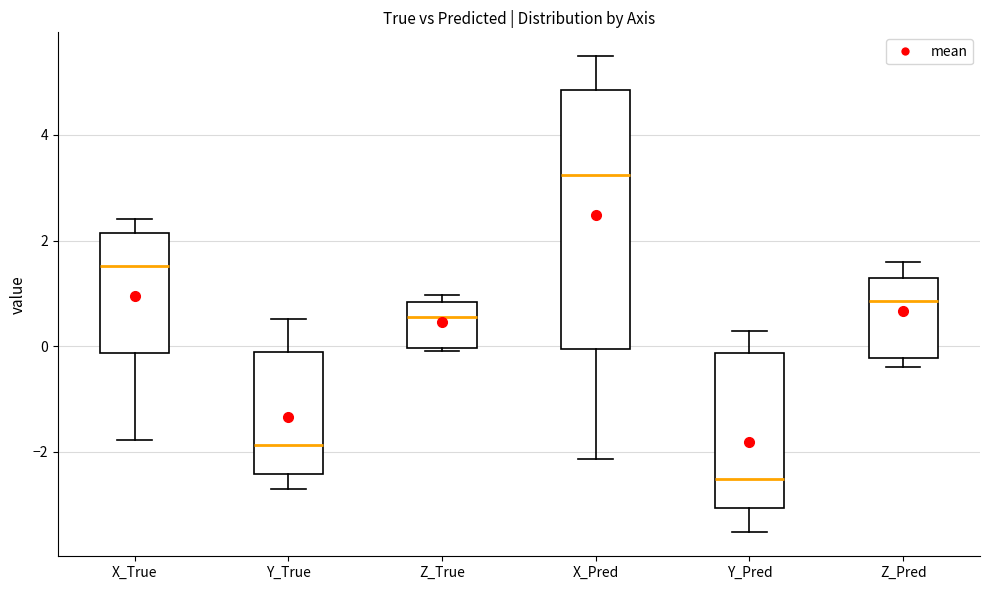

Reading left to right, read every box against the y-axis: the position of its median line, the range the box covers, and the ends of its whiskers. The values are not printed on the chart, so give them approximately, as read against the axis.

X_True: median 1.6, box -0.2 to 2.2, whiskers -1.8 to 2.4
Y_True: median -1.8, box -2.4 to -0.2, whiskers -2.8 to 0.6
Z_True: median 0.6, box 0.0 to 0.8, whiskers 0.0 to 1.0
X_Pred: median 3.2, box 0.0 to 4.8, whiskers -2.2 to 5.4
Y_Pred: median -2.6, box -3.0 to -0.2, whiskers -3.6 to 0.2
Z_Pred: median 0.8, box -0.2 to 1.4, whiskers -0.4 to 1.6